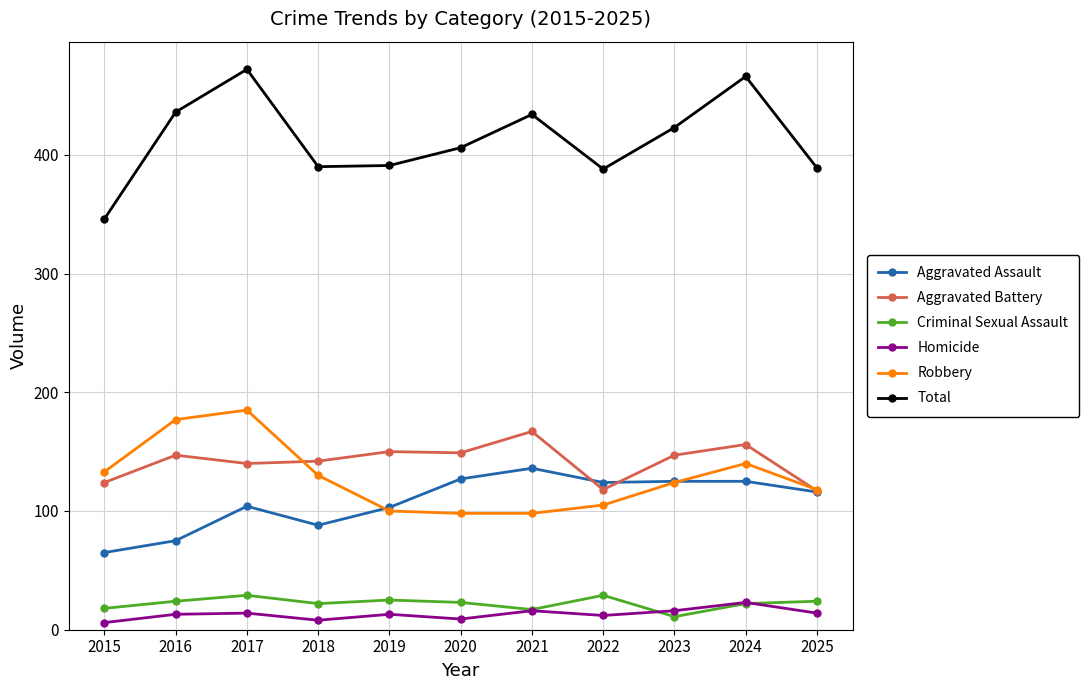

Is it true that Aggravated Assault equals 88 at 2018?

True